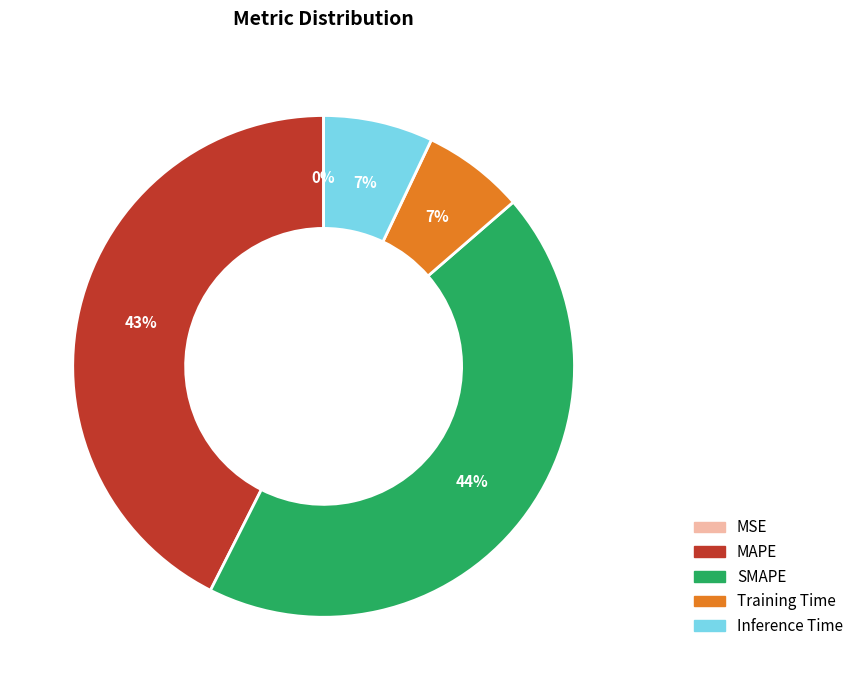

Is the sum of Training Time and Inference Time greater than half?

No